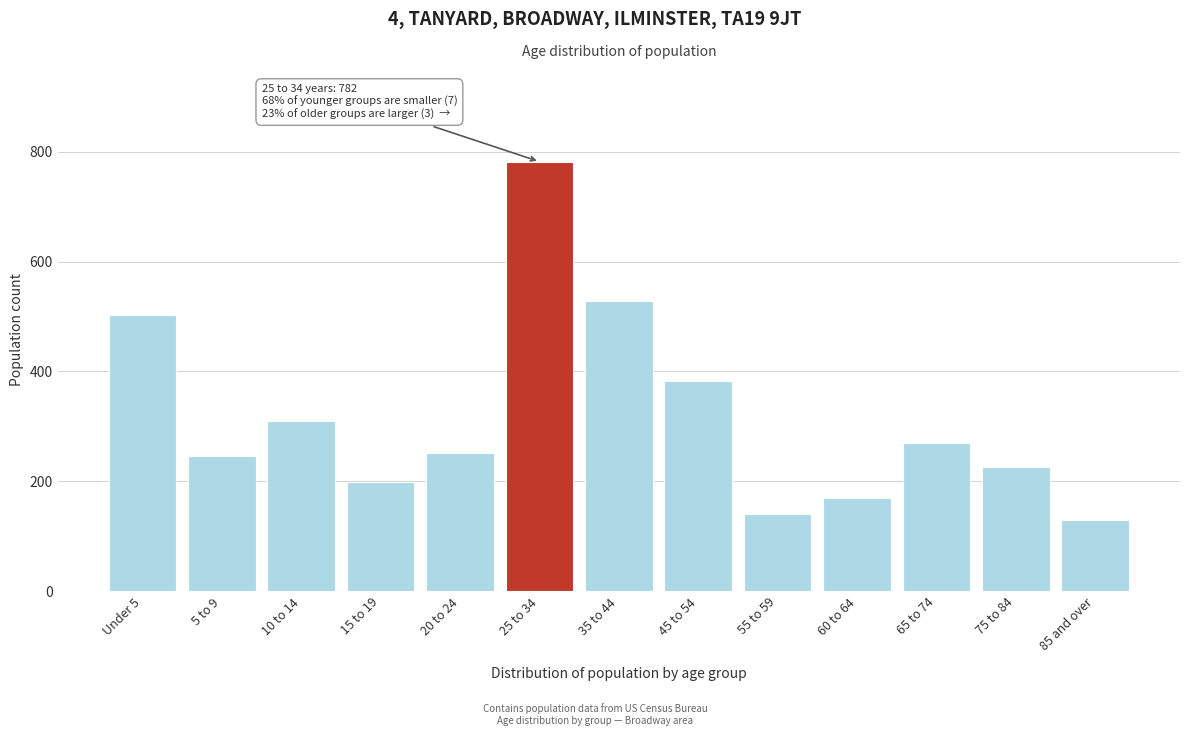

Reading left to right, transcribe all the data shown in this chart.

Under 5=503	5 to 9=247	10 to 14=310	15 to 19=198	20 to 24=252	25 to 34=782	35 to 44=528	45 to 54=382	55 to 59=141	60 to 64=170	65 to 74=269	75 to 84=227	85 and over=129